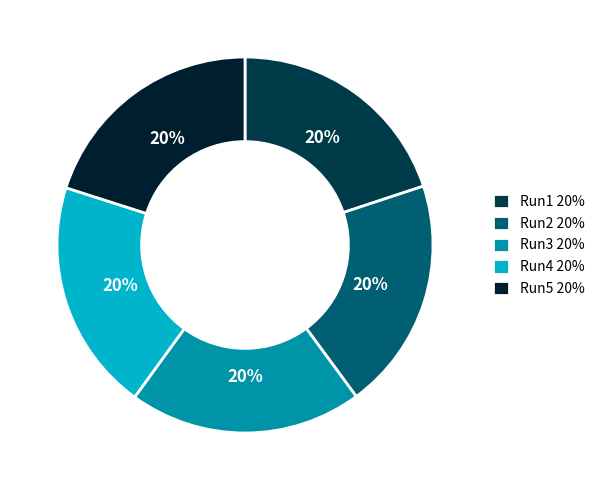

Approximately how many times larger is the value at Run1 compared to Run2?

1.0